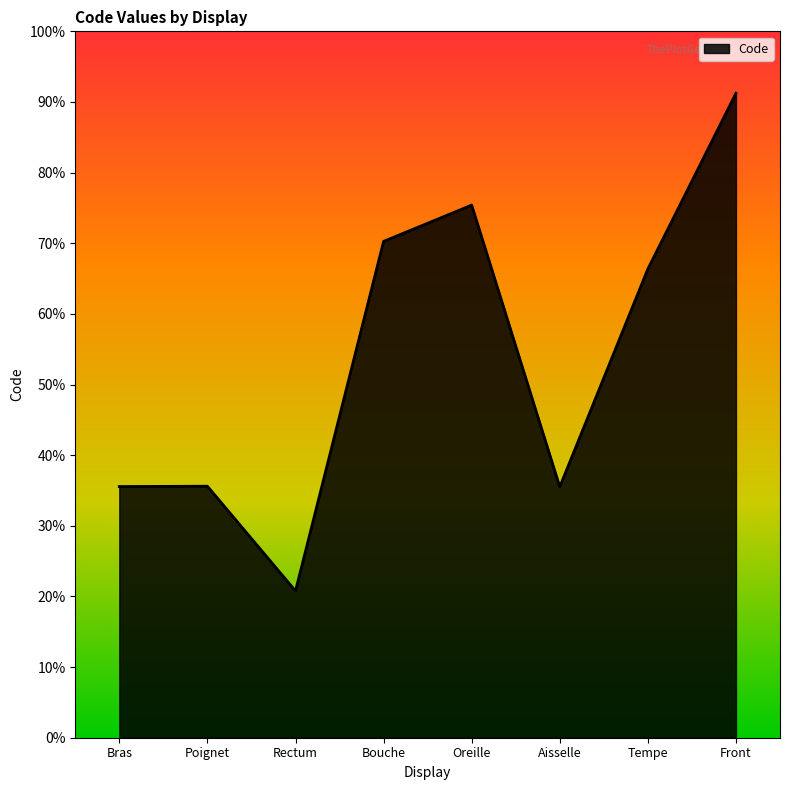

Where is the first local maximum?

Poignet